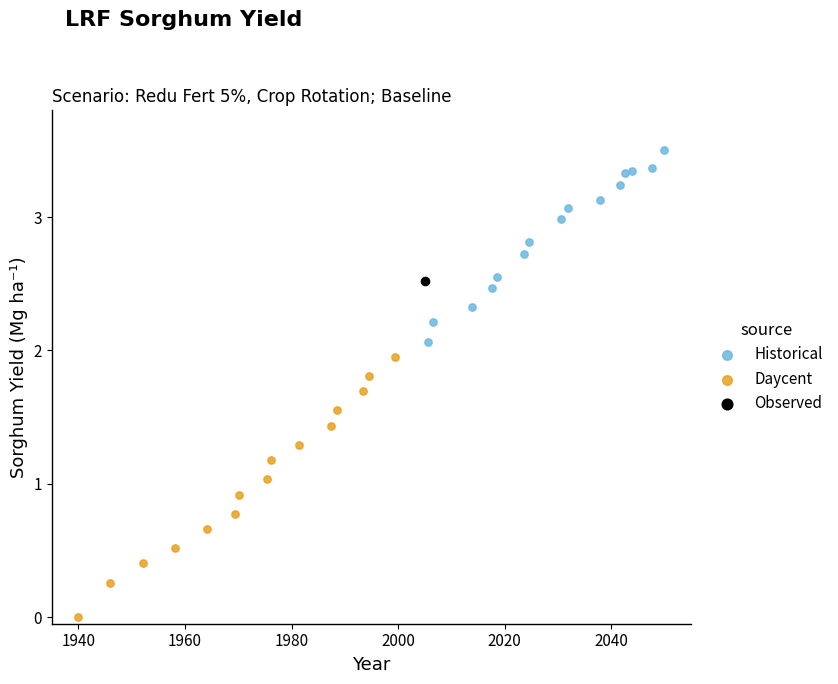

What are all the series names shown in the legend?

Historical, Daycent, Observed